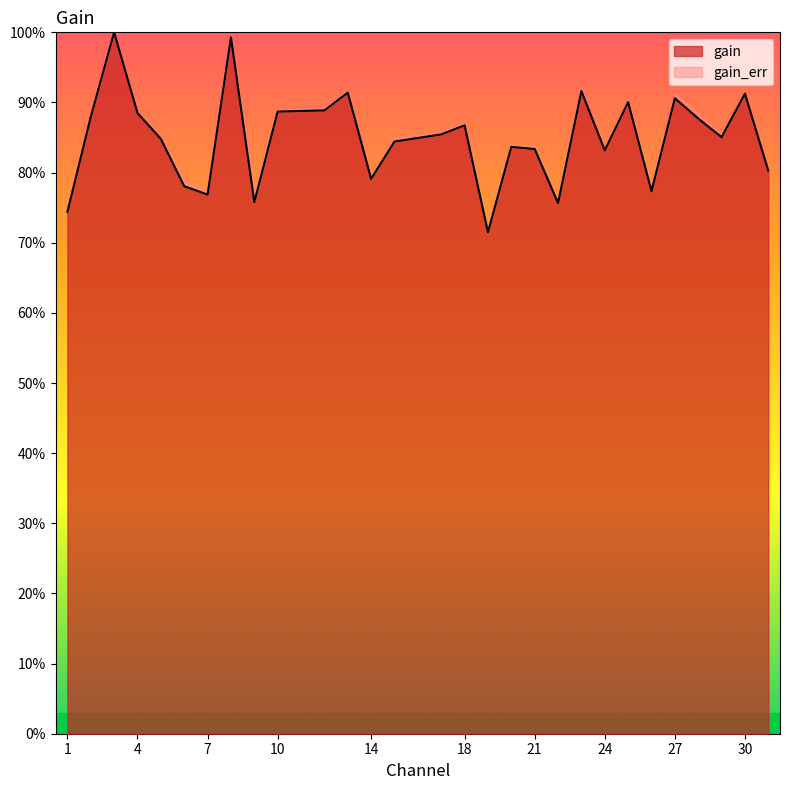

What is the difference between the maximum and minimum values?

0.3